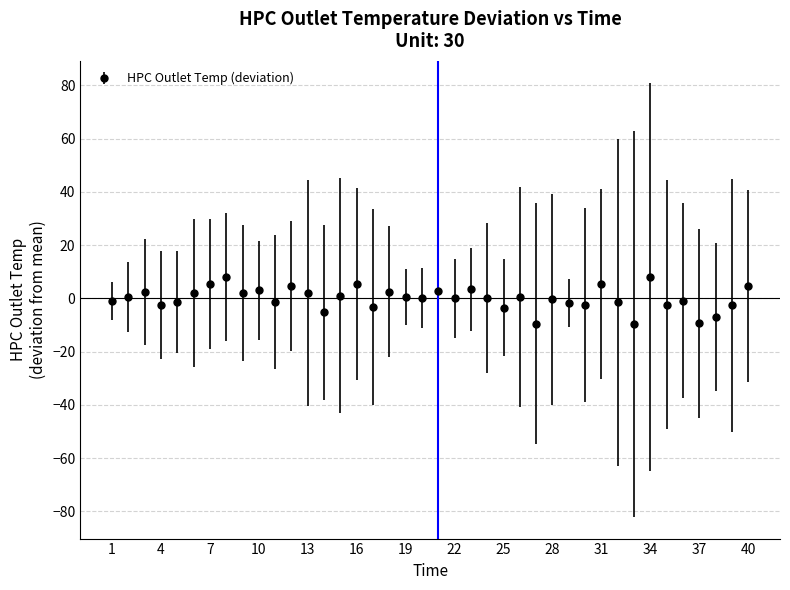

What is the value of the 14th point from the left?

-5.3